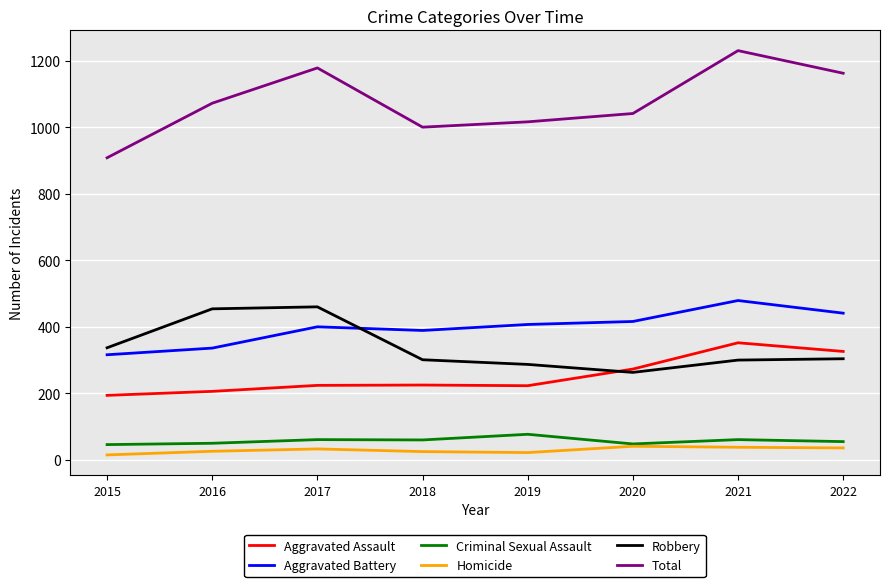

How many distinct data groups are displayed?

6